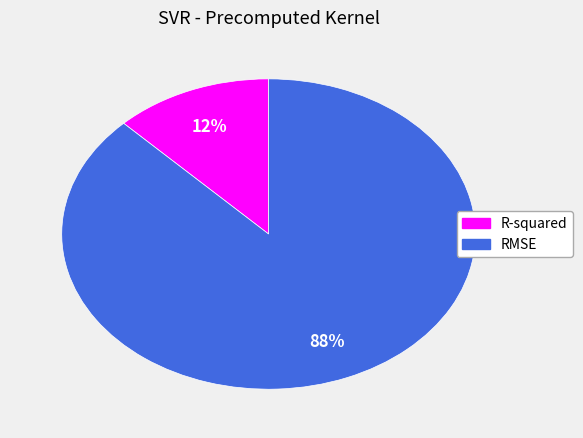

Is the sum of RMSE and R-squared greater than half?

Yes